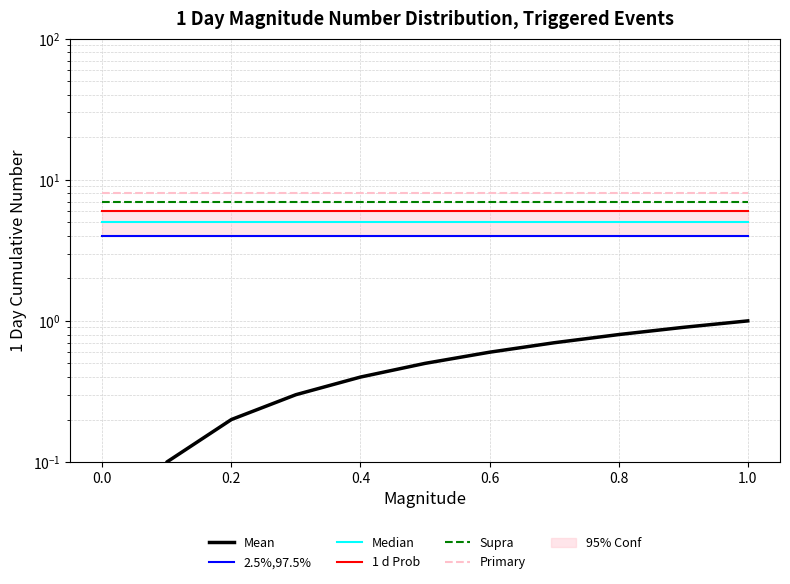

What is the maximum value for Supra?

7.0